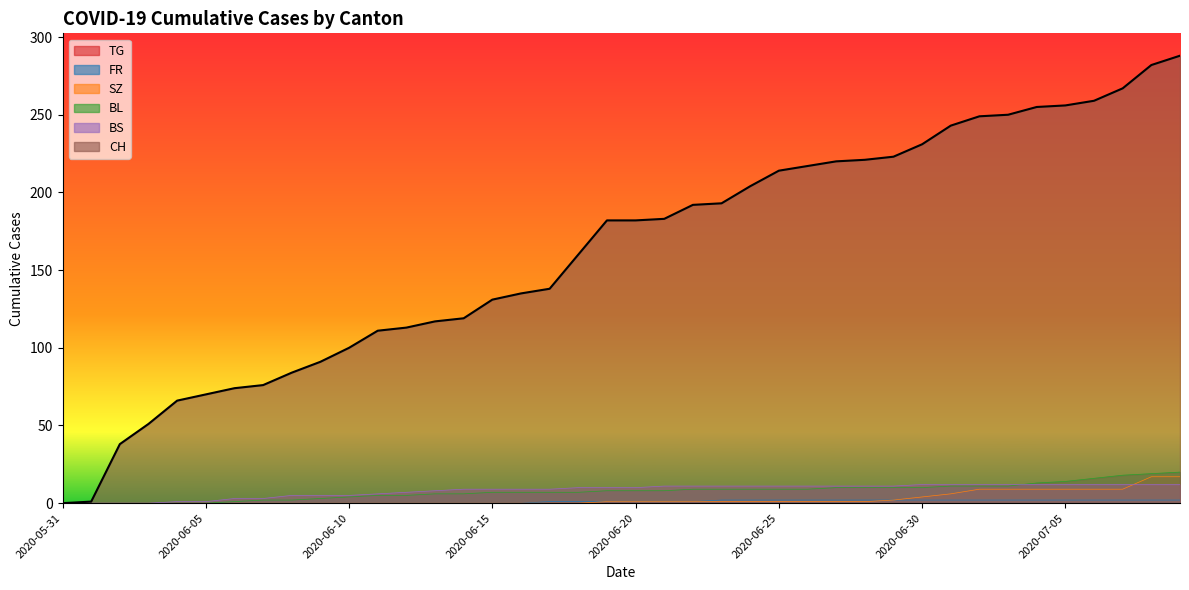

True or false: BS and BL cross at least once.

True